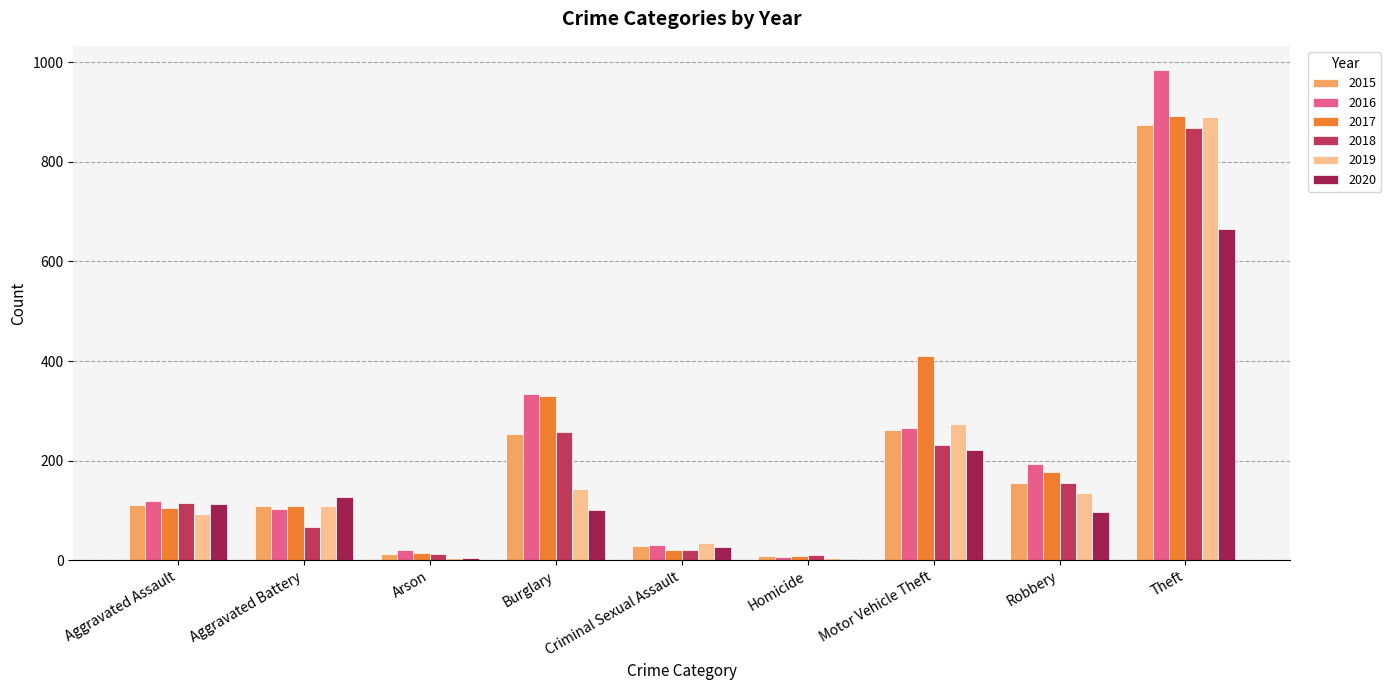

True or false: 2016 has a value of 168 at Motor Vehicle Theft.

False